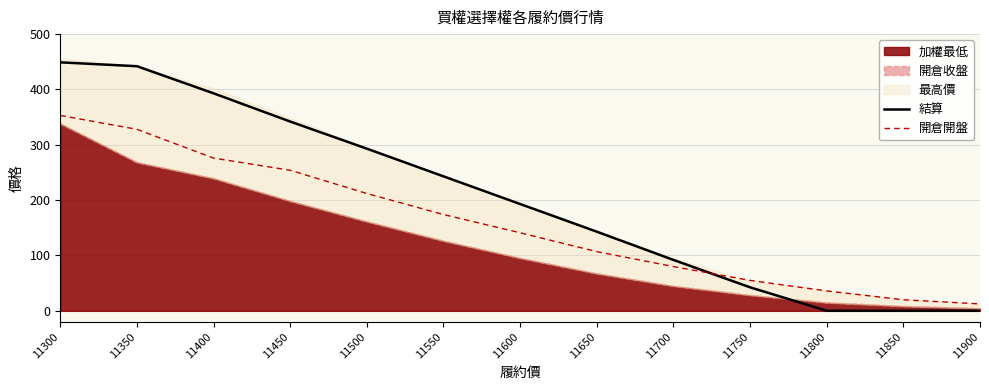

Between 11850 and 11750, which is larger?

11750